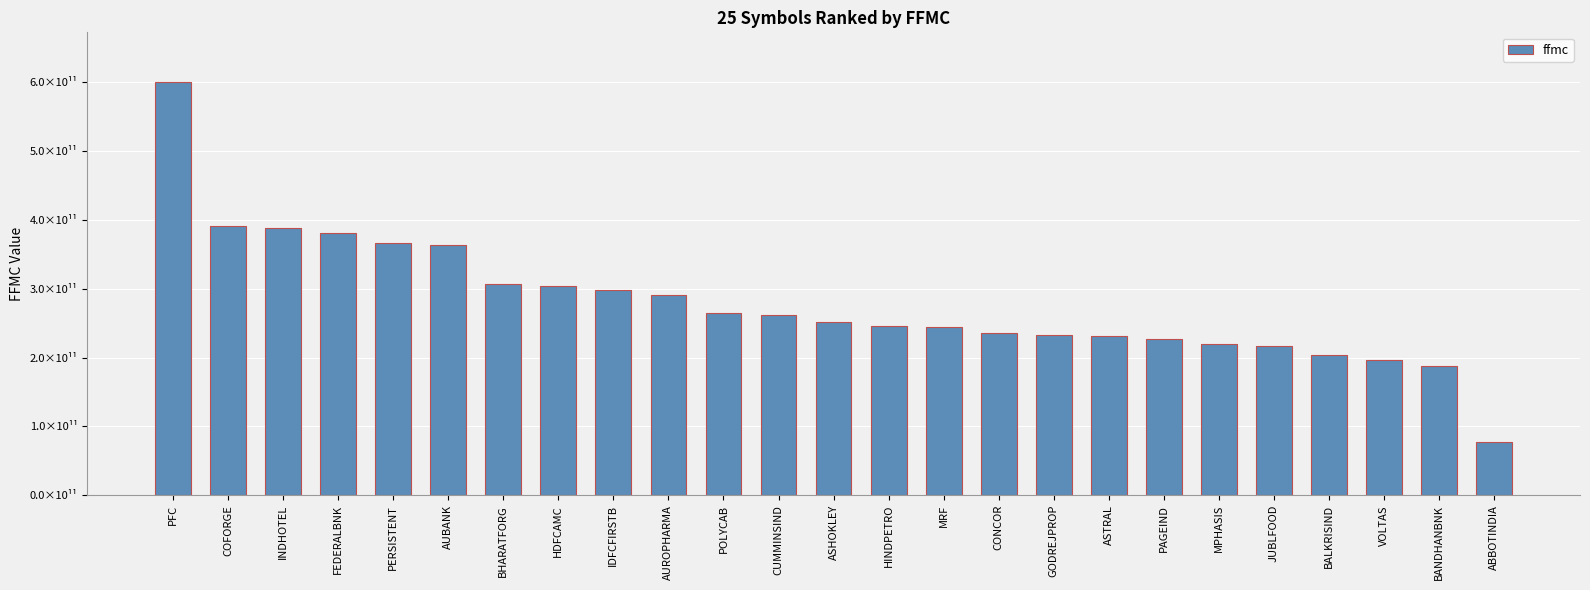

Does the chart contain any negative values?

No